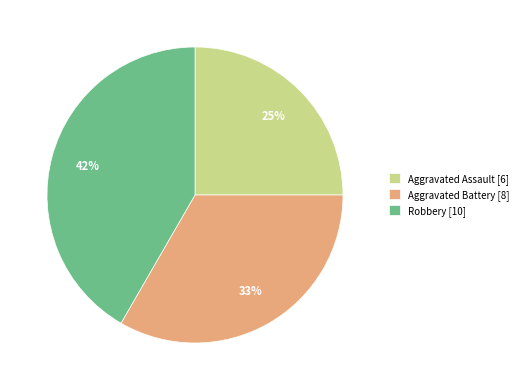

How many segments does this pie chart have?

3